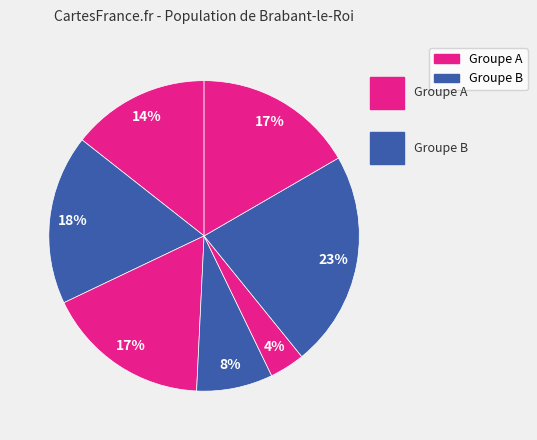

Count the number of slices in the pie.

7